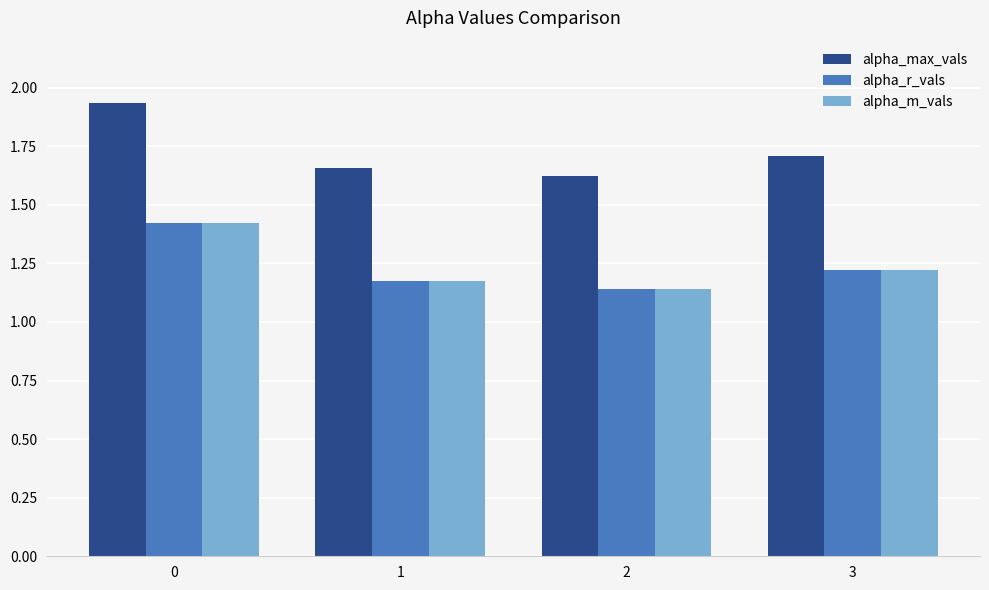

What is the sum of the alpha_m_vals values at 1 and 2?

2.3